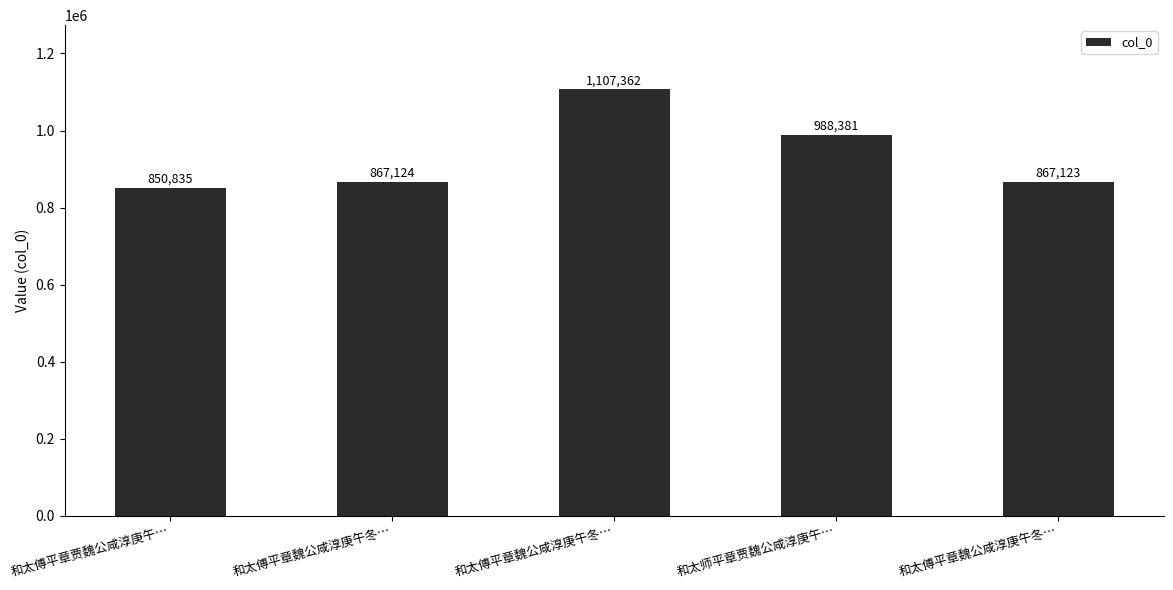

Rank the categories by value from lowest to highest.

和太傅平章贾魏公咸淳庚午…, 和太傅平章魏公咸淳庚午冬…, 和太傅平章魏公咸淳庚午冬…, 和太师平章贾魏公咸淳庚午…, 和太傅平章魏公咸淳庚午冬…